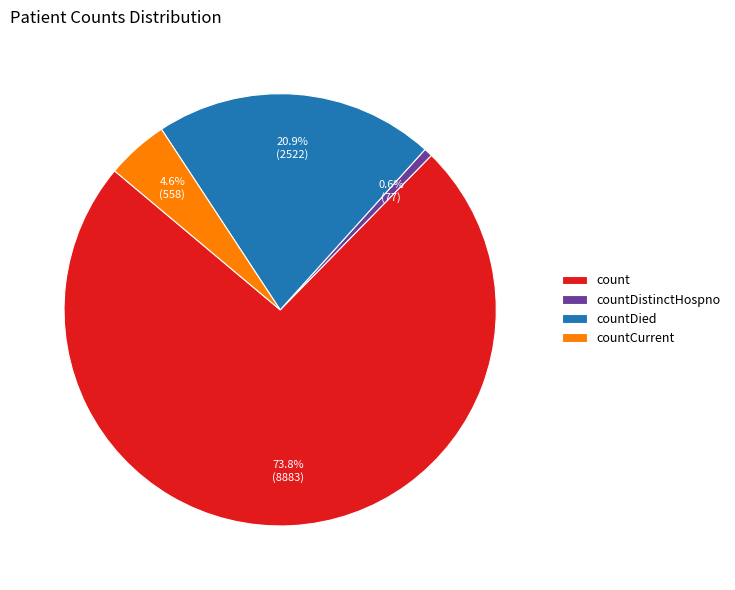

How many segments does this pie chart have?

4